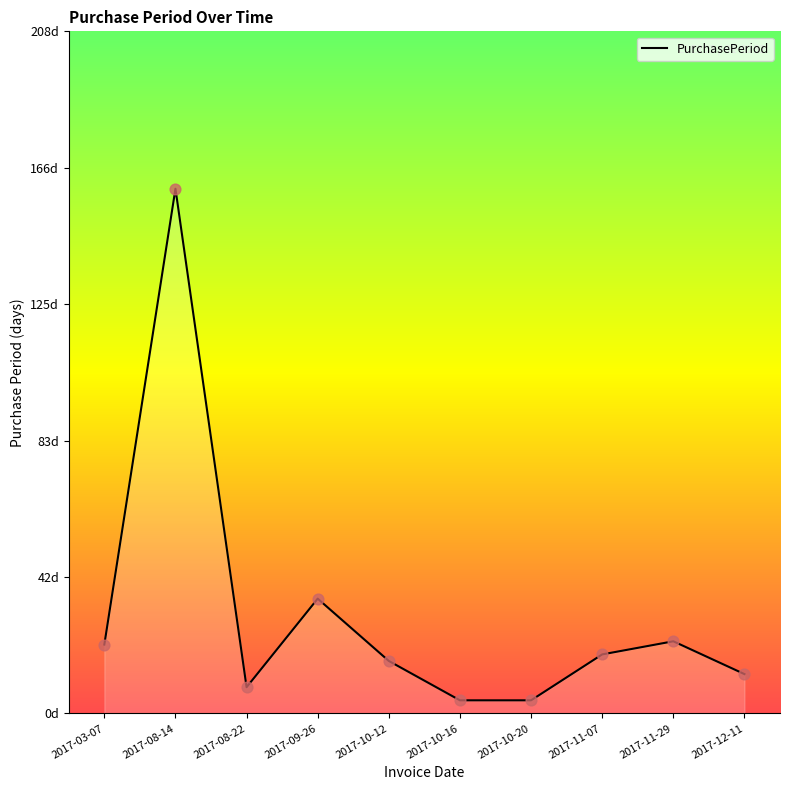

Does the chart have visible grid lines?

No